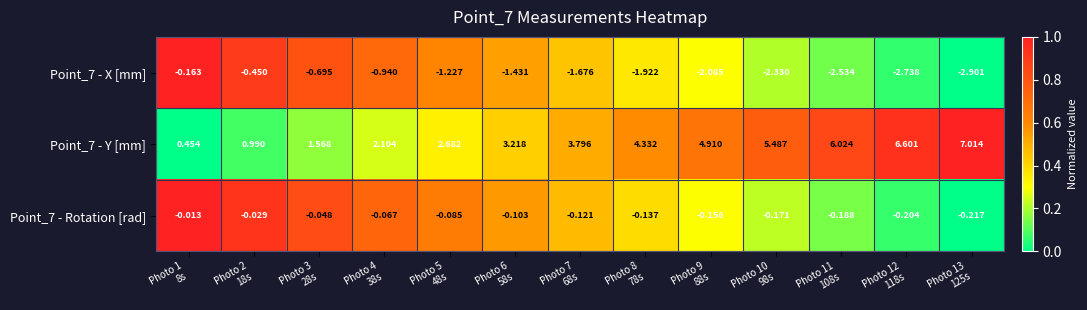

Reading left to right, extract all data points from this chart.

Point_7 - X [mm]: Photo 1
8s=-0.2	Photo 2
18s=-0.5	Photo 3
28s=-0.7	Photo 4
38s=-0.9	Photo 5
48s=-1.2	Photo 6
58s=-1.4	Photo 7
68s=-1.7	Photo 8
78s=-1.9	Photo 9
88s=-2.1	Photo 10
98s=-2.3	Photo 11
108s=-2.5	Photo 12
118s=-2.7	Photo 13
125s=-2.9
Point_7 - Y [mm]: Photo 1
8s=0.5	Photo 2
18s=1.0	Photo 3
28s=1.6	Photo 4
38s=2.1	Photo 5
48s=2.7	Photo 6
58s=3.2	Photo 7
68s=3.8	Photo 8
78s=4.3	Photo 9
88s=4.9	Photo 10
98s=5.5	Photo 11
108s=6.0	Photo 12
118s=6.6	Photo 13
125s=7.0
Point_7 - Rotation [rad]: Photo 1
8s=-0.0	Photo 2
18s=-0.0	Photo 3
28s=-0.0	Photo 4
38s=-0.1	Photo 5
48s=-0.1	Photo 6
58s=-0.1	Photo 7
68s=-0.1	Photo 8
78s=-0.1	Photo 9
88s=-0.2	Photo 10
98s=-0.2	Photo 11
108s=-0.2	Photo 12
118s=-0.2	Photo 13
125s=-0.2